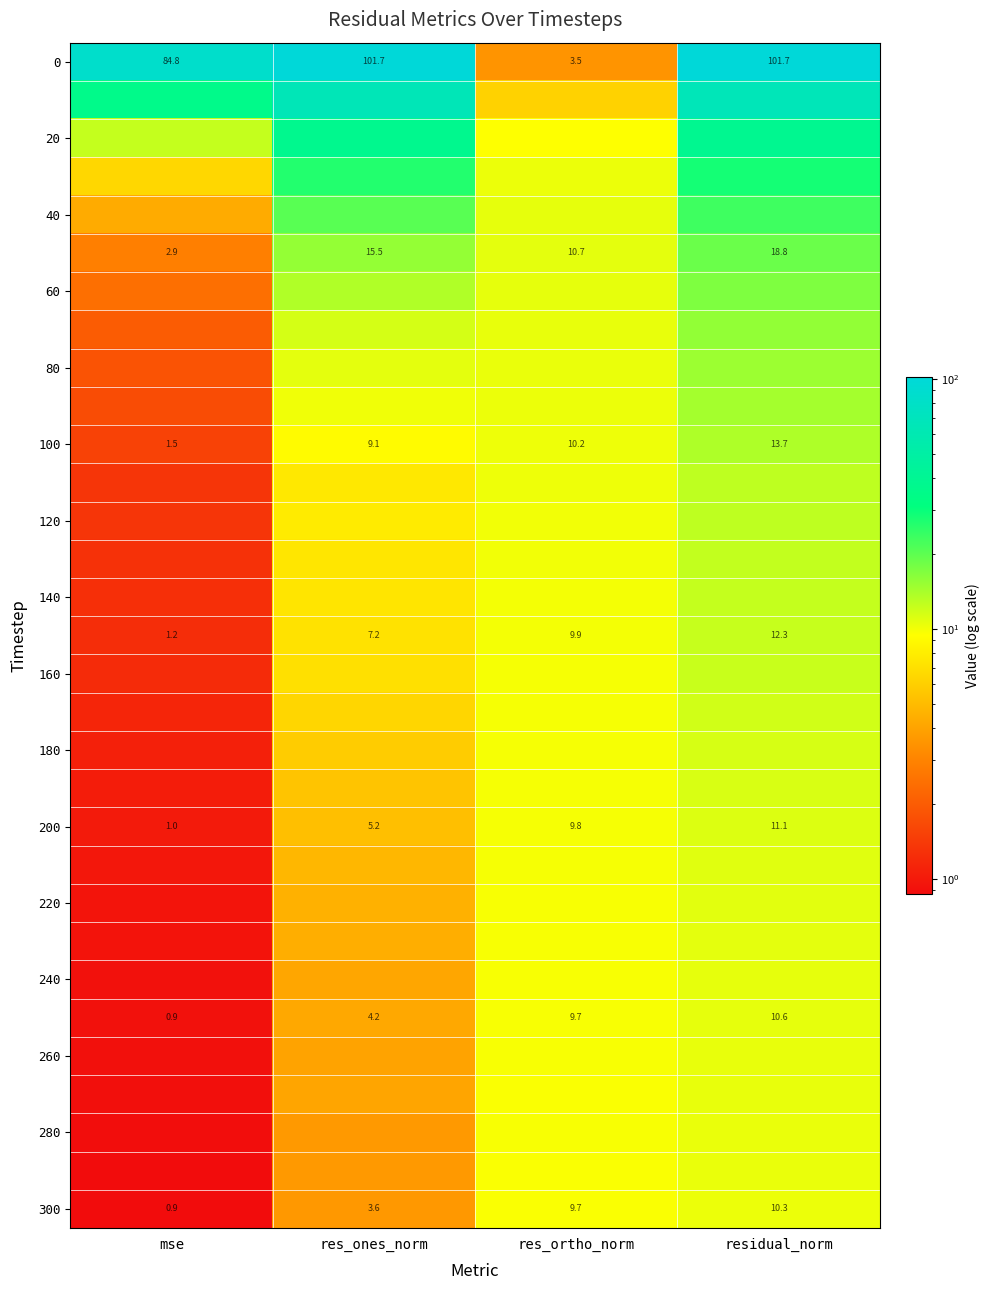

Between mse and res_ones_norm, which is larger?

res_ones_norm